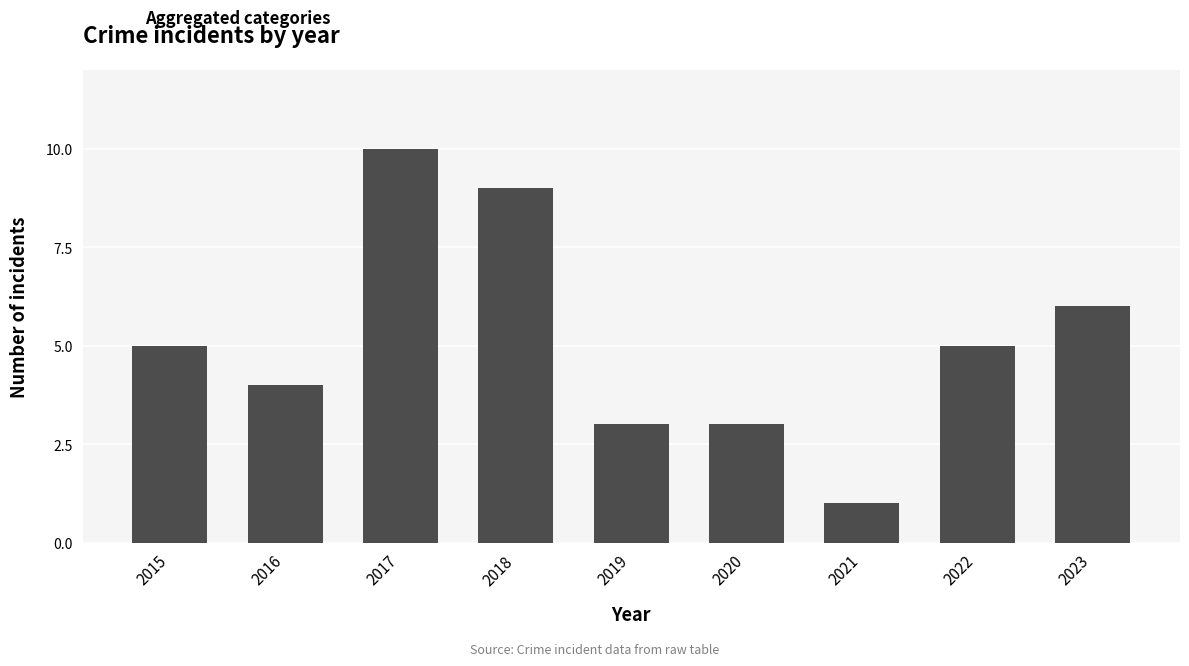

How many data points are less than 5?

4